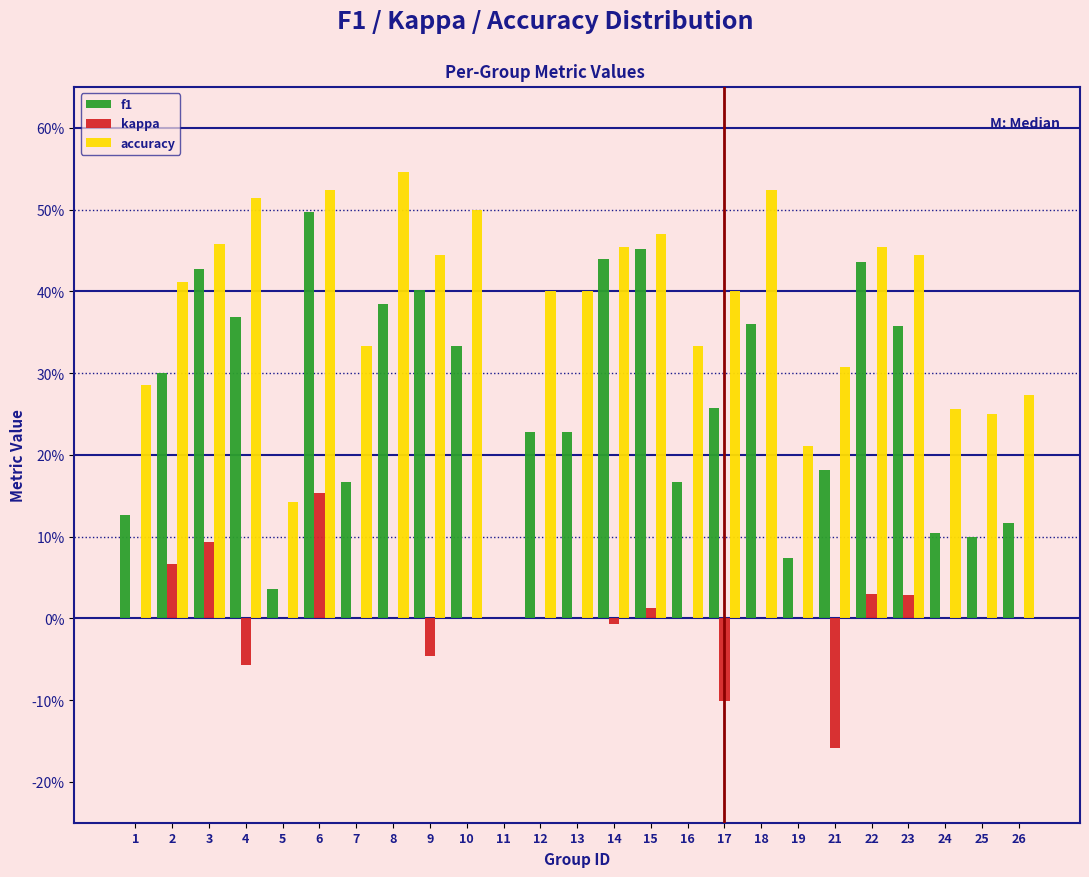

Are the bars horizontal?

No